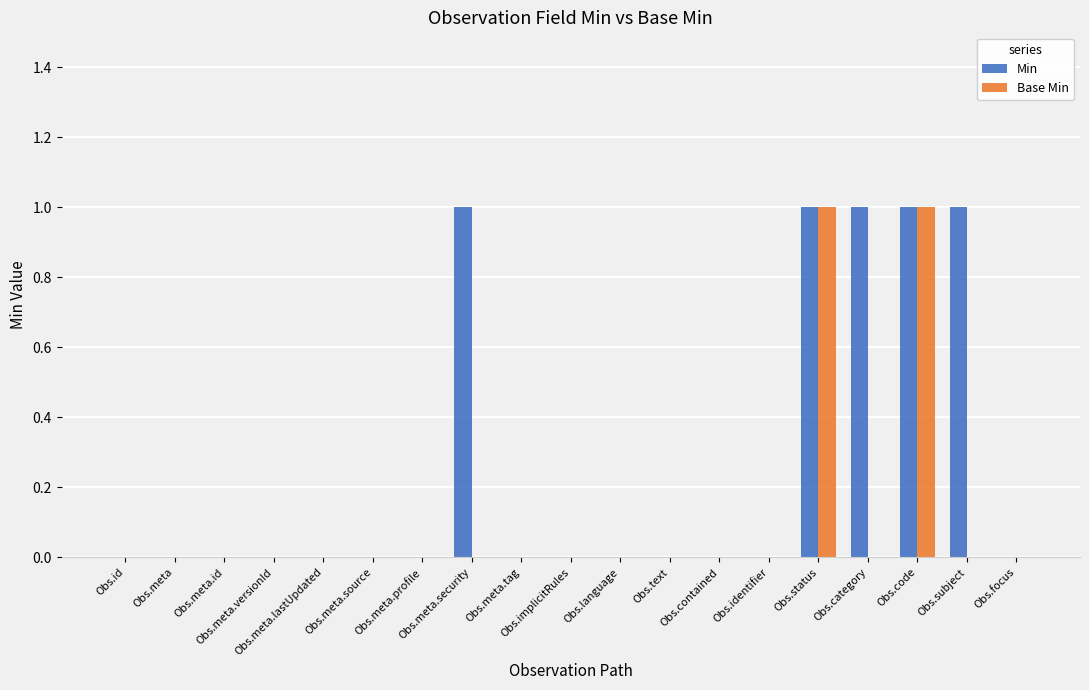

What is the sum of all Min values?

5